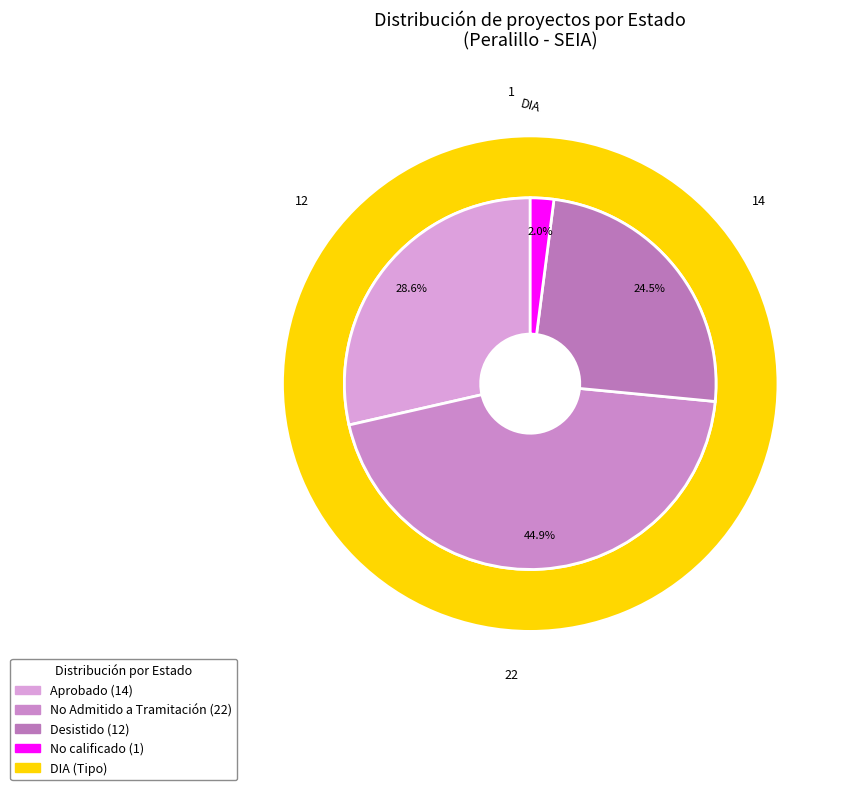

Rank the categories by value from highest to lowest.

No Admitido a Tramitación, Aprobado, Desistido, No calificado